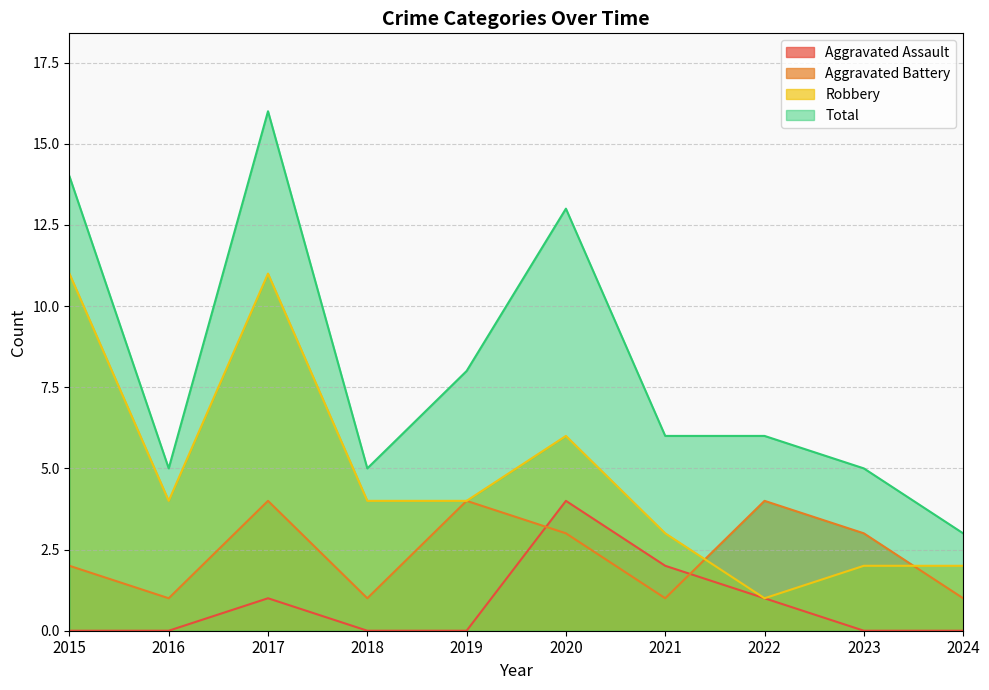

What is the difference between the maximum and minimum values in the Aggravated Assault series?

4